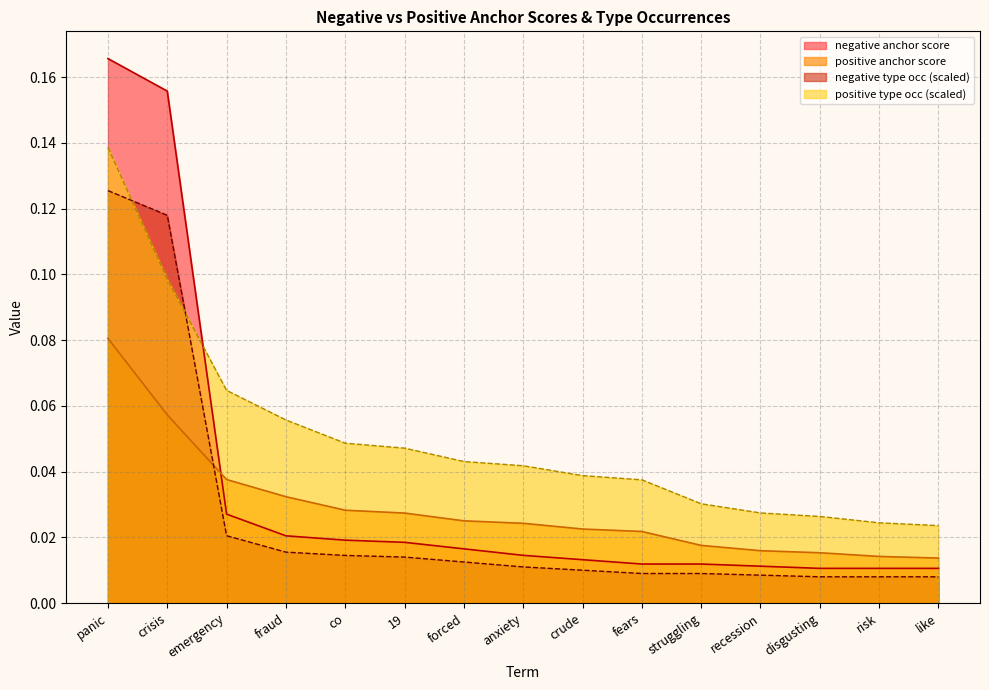

What are all the series names shown in the legend?

negative anchor score, positive anchor score, negative type occ (scaled), positive type occ (scaled)